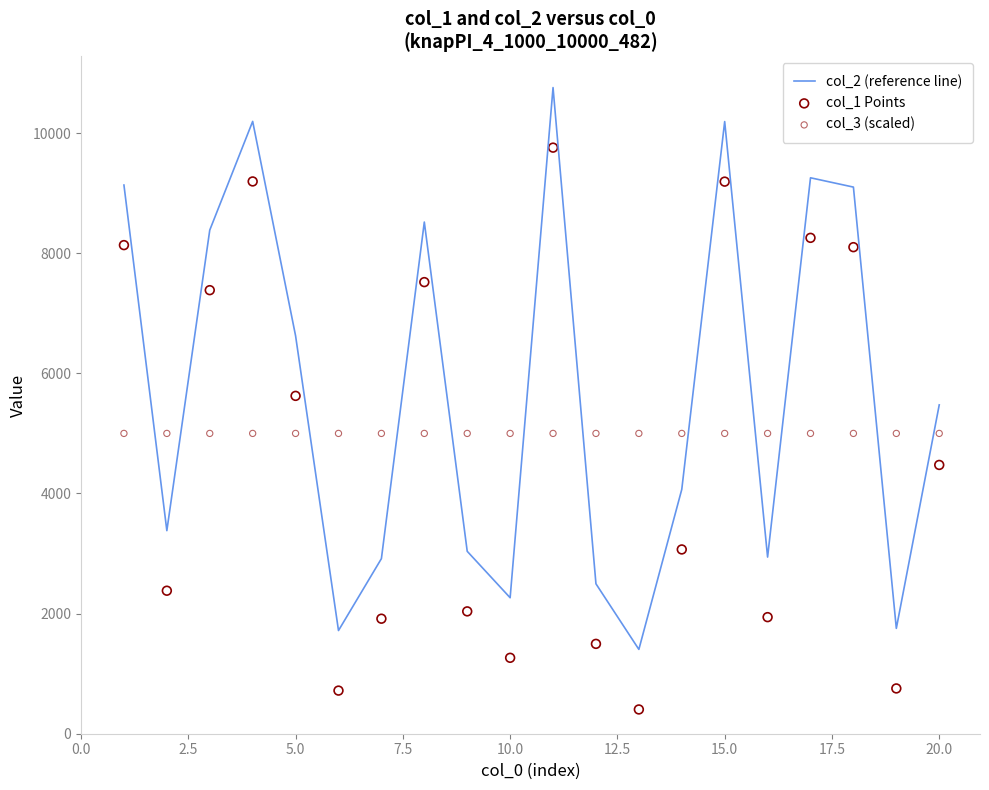

What are all the series names shown in the legend?

col_2 (reference line), col_1 Points, col_3 (scaled)